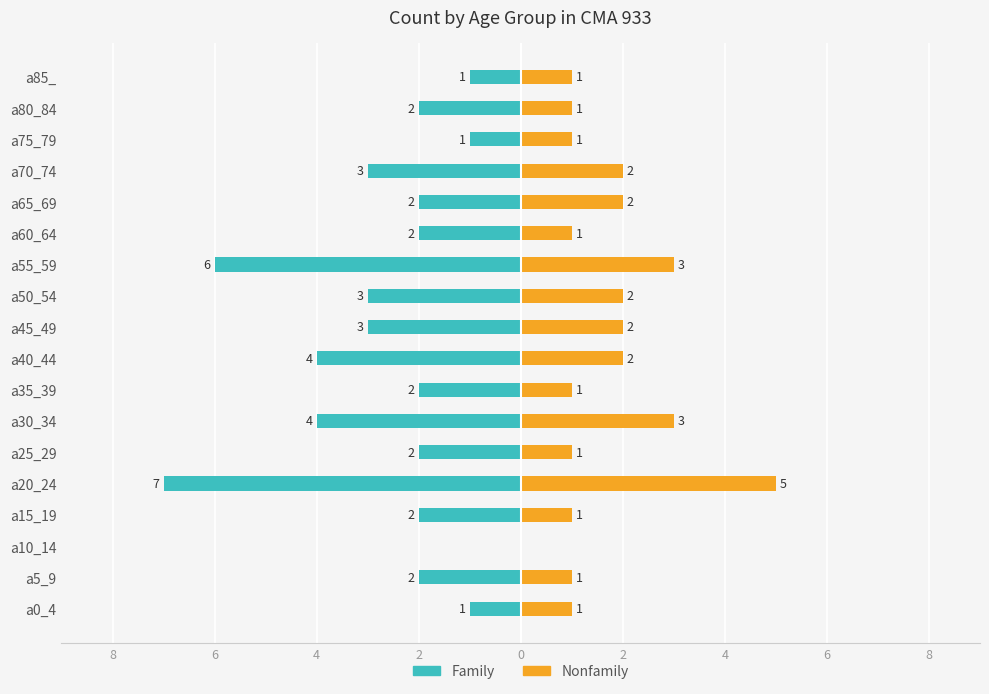

What is the difference between the maximum and minimum values in the Nonfamily series?

5